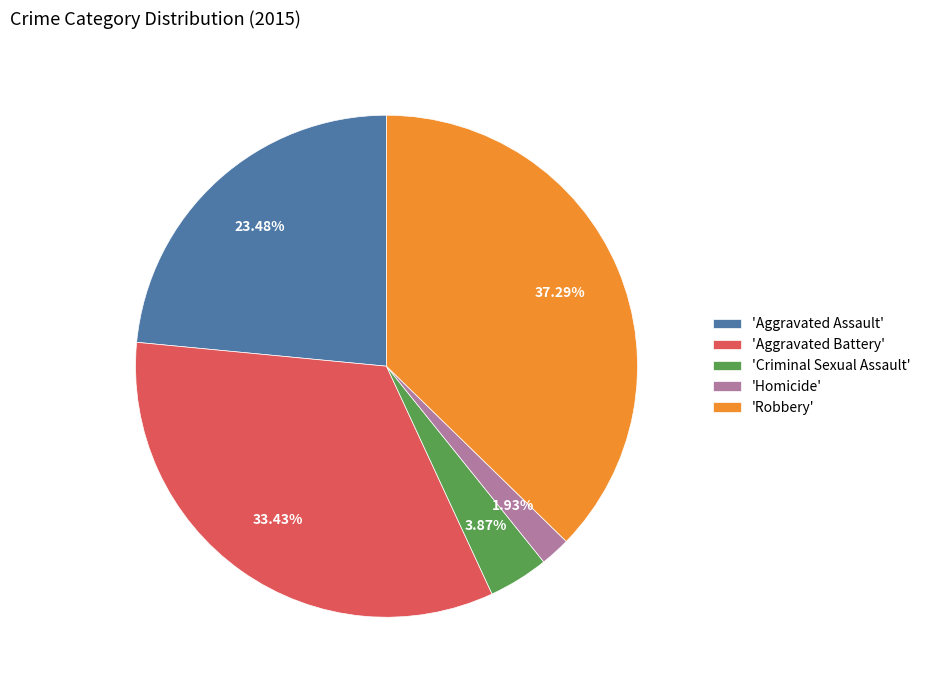

Combined, do 'Aggravated Assault' and 'Homicide' account for over 50%?

No